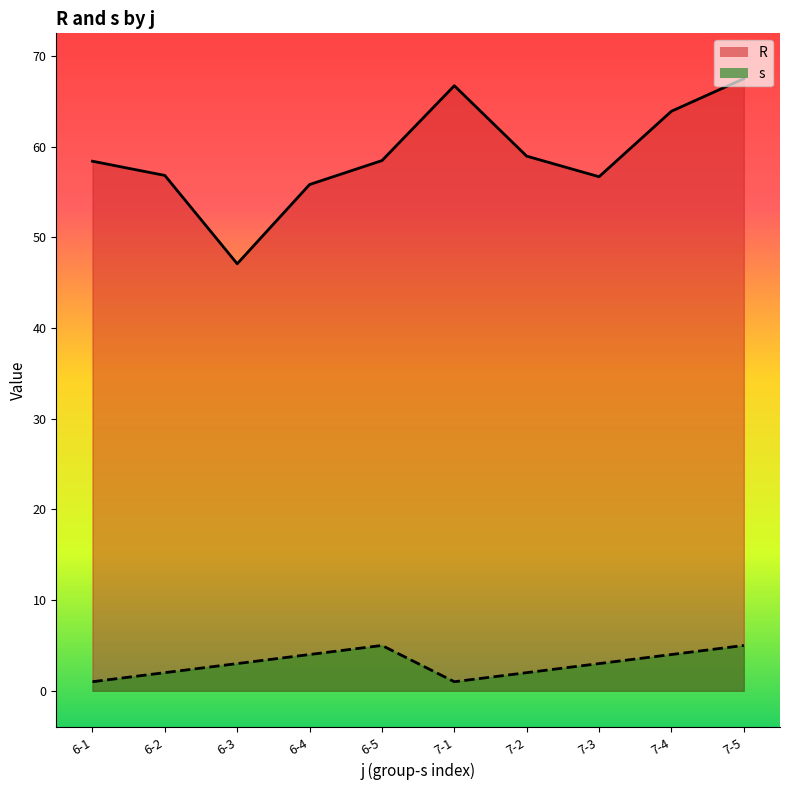

Reading left to right, extract all data points from this chart.

R: 6-1=58.4	6-2=56.8	6-3=47.1	6-4=55.8	6-5=58.5	7-1=66.7	7-2=59.0	7-3=56.7	7-4=63.9	7-5=67.5
s: 6-1=1.0	6-2=2.0	6-3=3.0	6-4=4.0	6-5=5.0	7-1=1.0	7-2=2.0	7-3=3.0	7-4=4.0	7-5=5.0